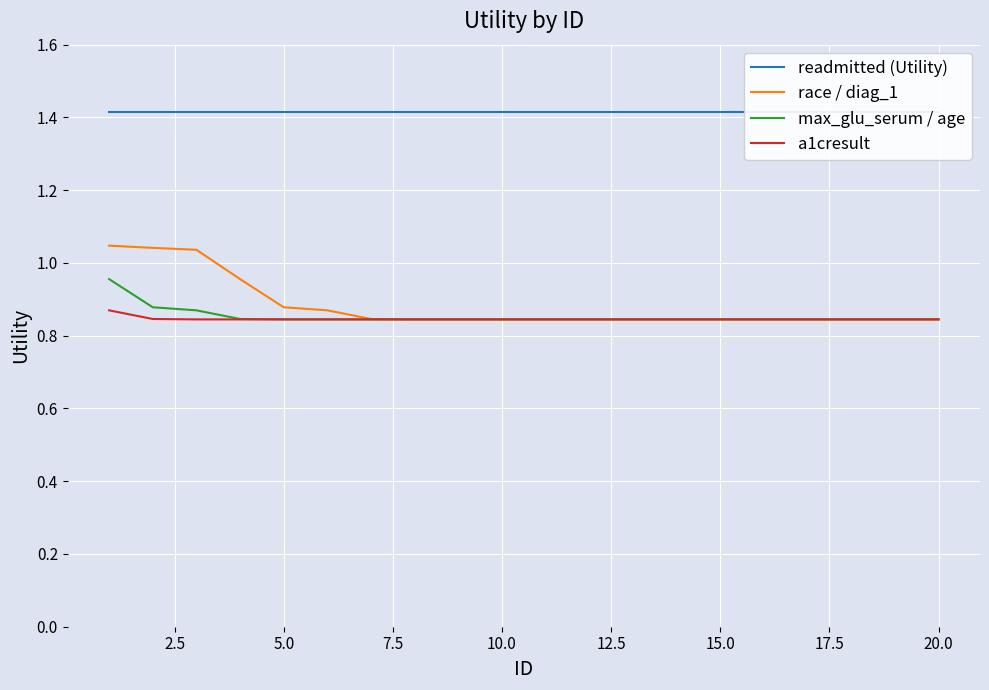

Is it true that race / diag_1 equals 0.4 at 15.0?

False